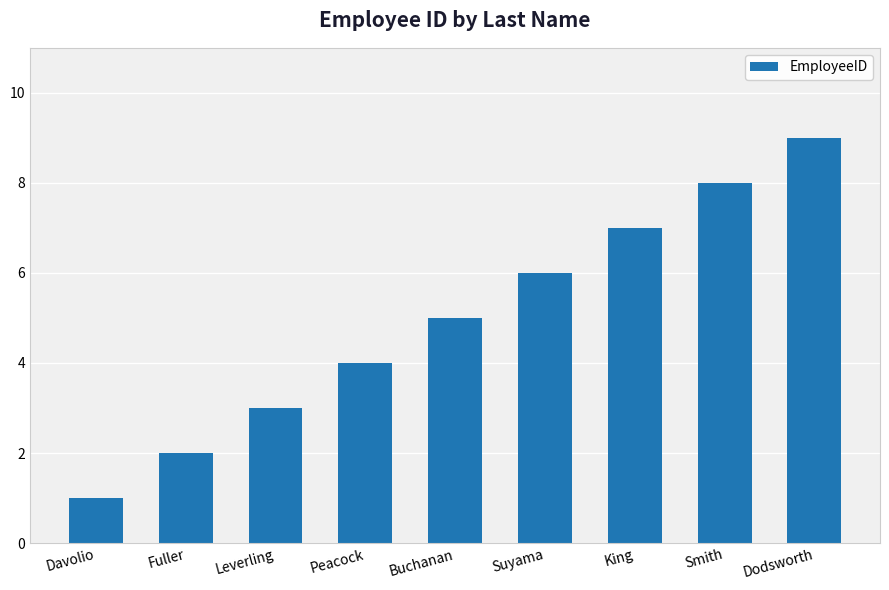

What is the label of the 2nd bar from the left?

Fuller